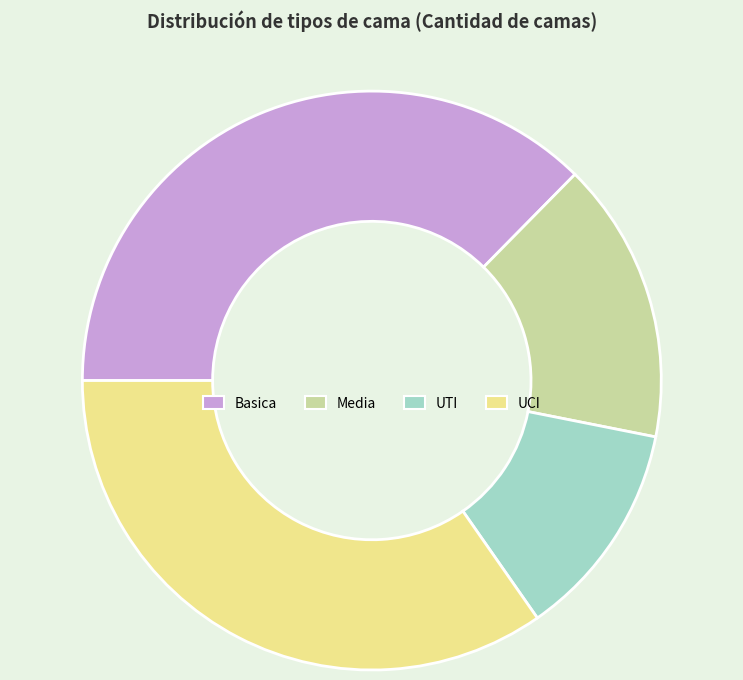

What is the smallest slice in the pie chart?

UTI